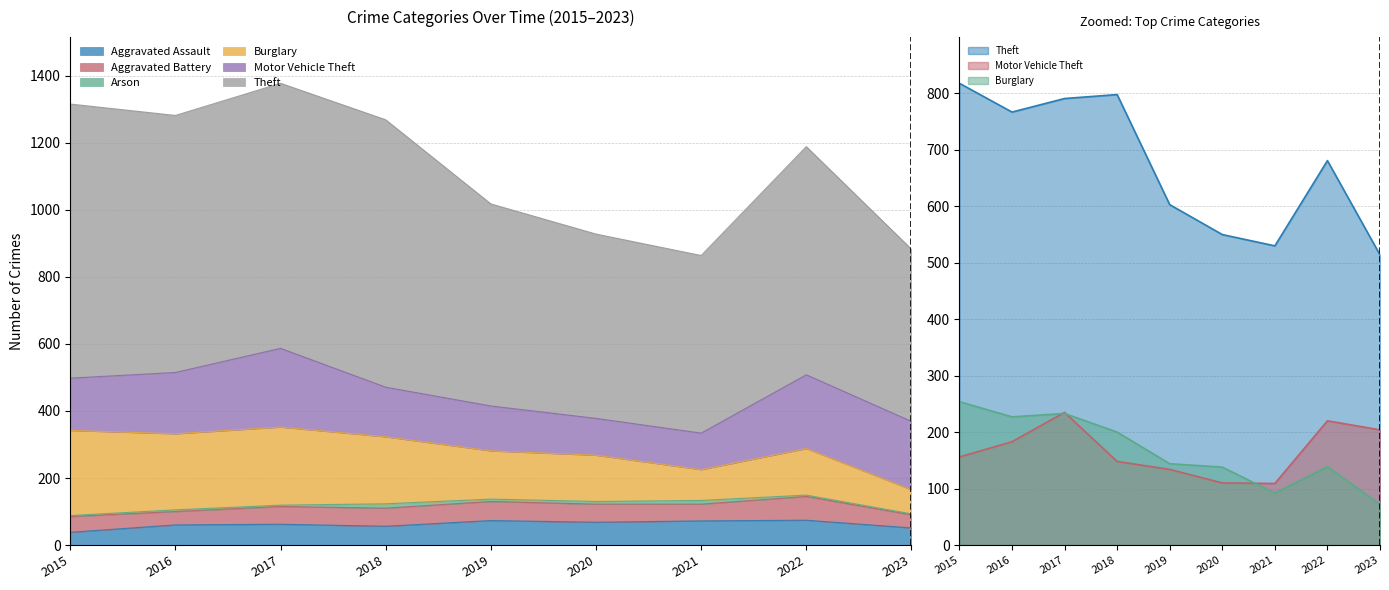

At 2017, list the series in order from largest to smallest.

Theft, Motor Vehicle Theft, Burglary, Aggravated Assault